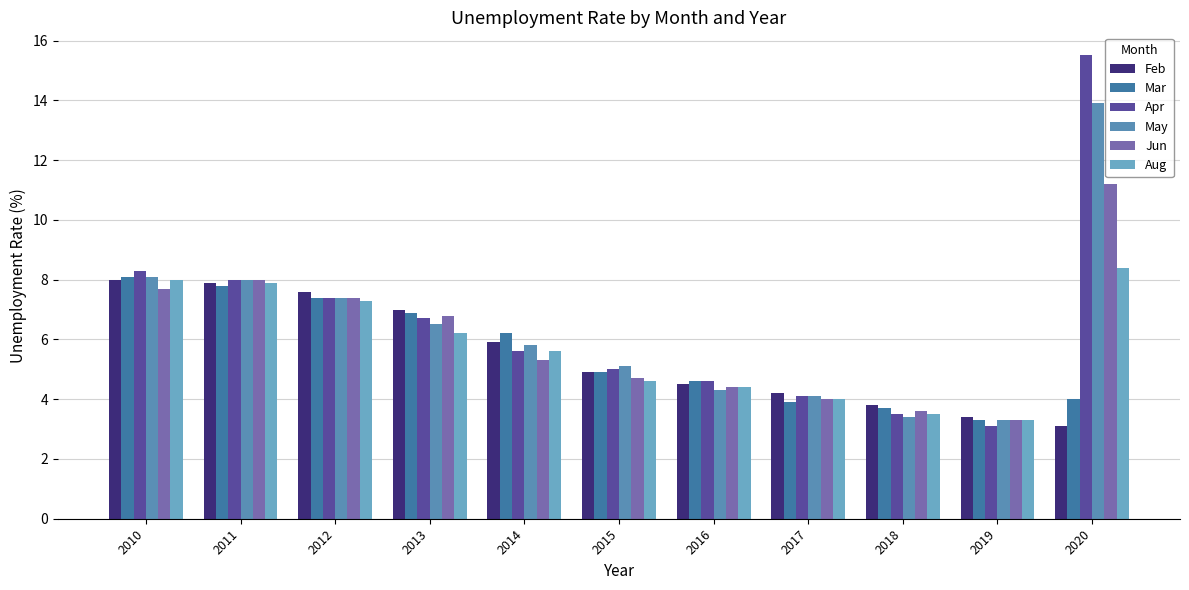

How many data points in Feb are less than 4?

3